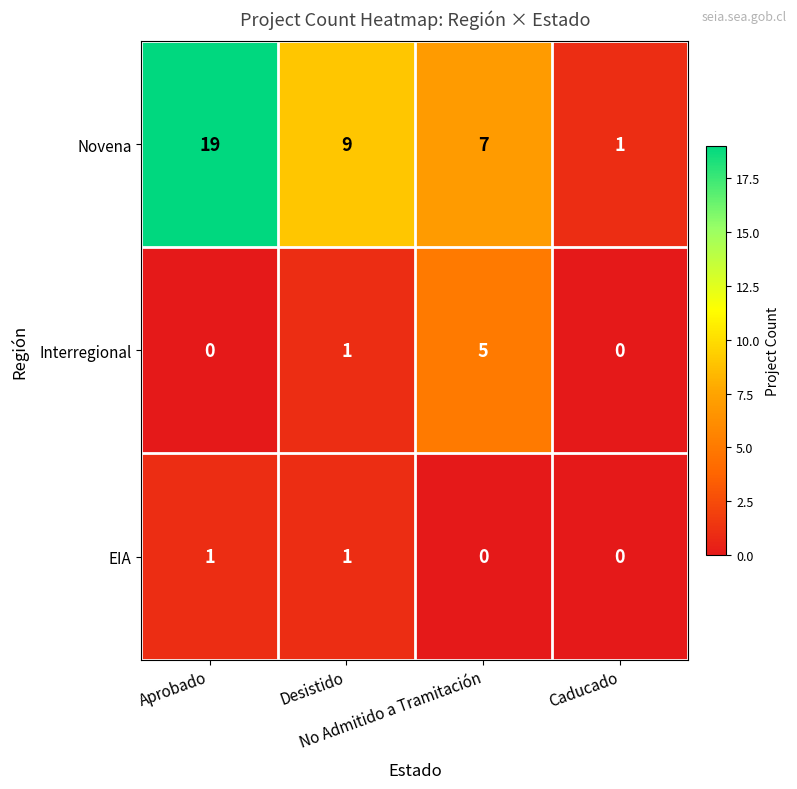

Rank the series by their maximum value, from lowest to highest.

EIA, Interregional, Novena